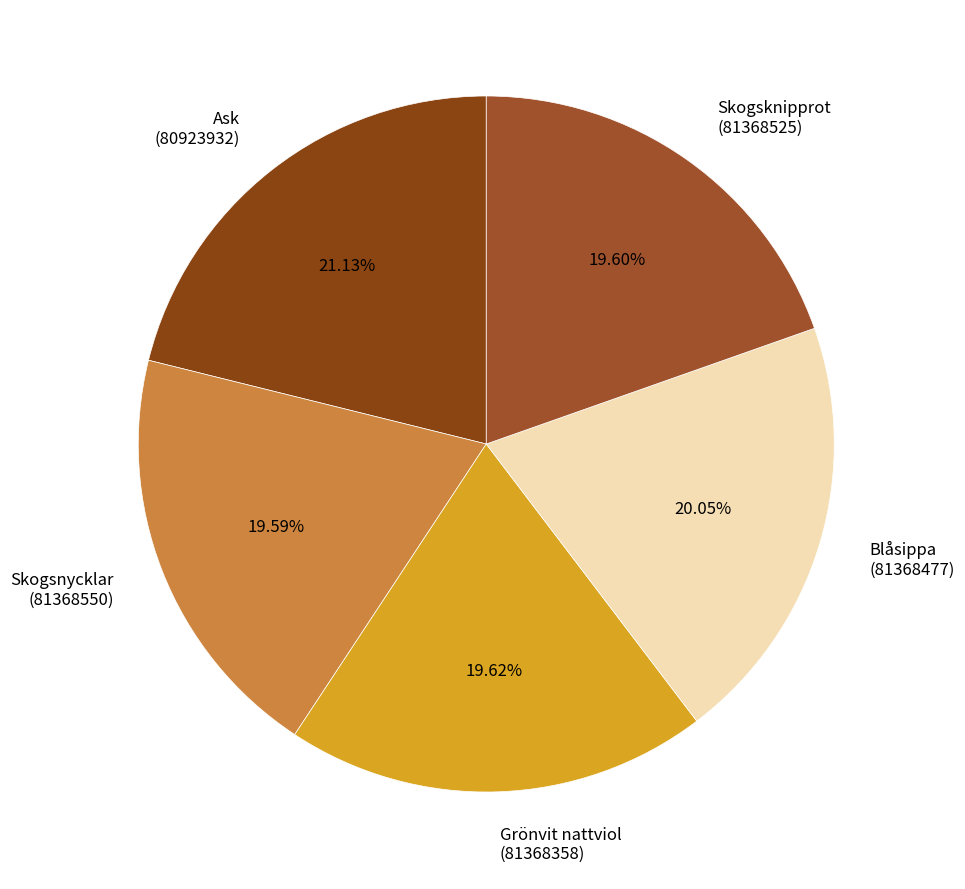

Do Grönvit nattviol (81368358) and Blåsippa (81368477) together represent more than half of the pie?

No